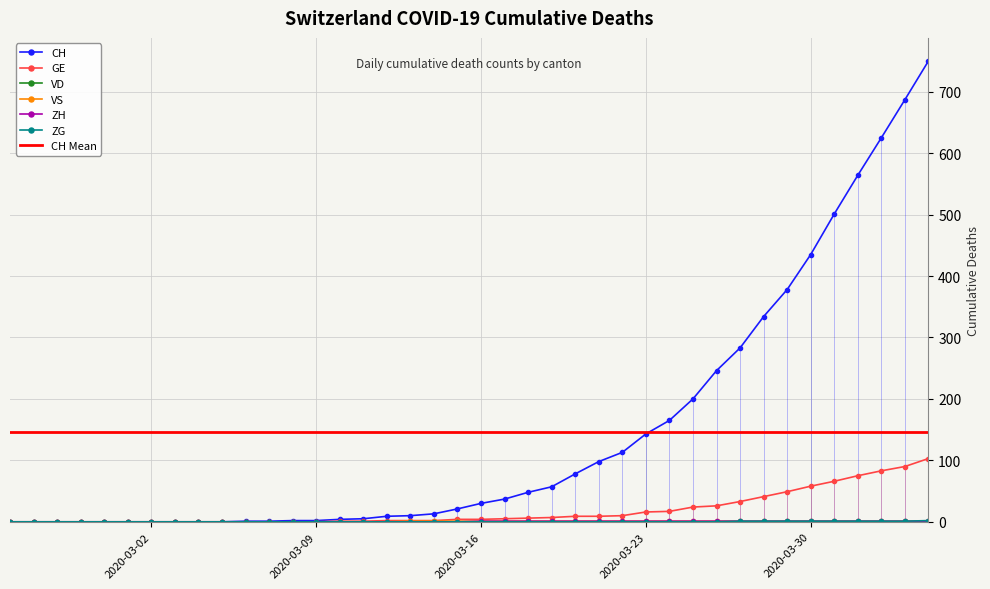

Which has a higher value, 27 or 2020-03-16?

27